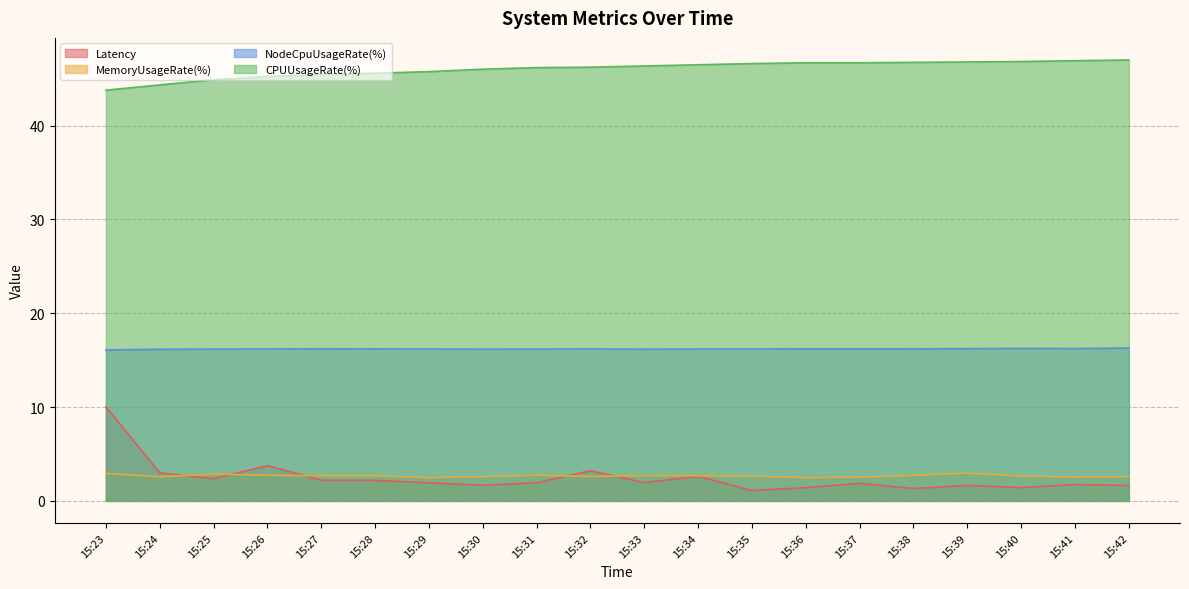

Is it true that MemoryUsageRate(%) equals 2.9 at 15:25?

True